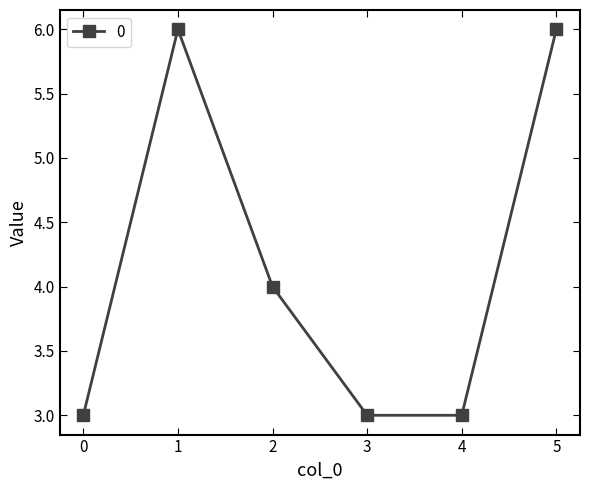

What is the ratio of the value at 5 to the value at 1?

1.0